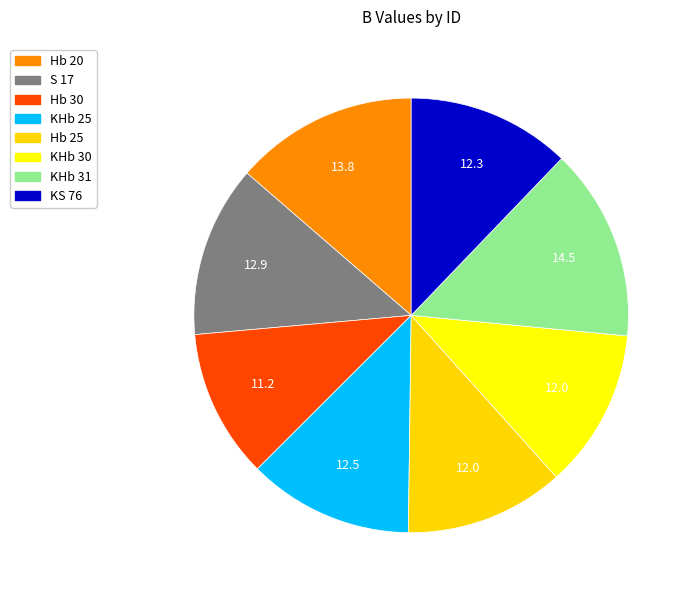

To the nearest percent, what is the difference between the KHb 31 and KS 76 slice percentages?

2%